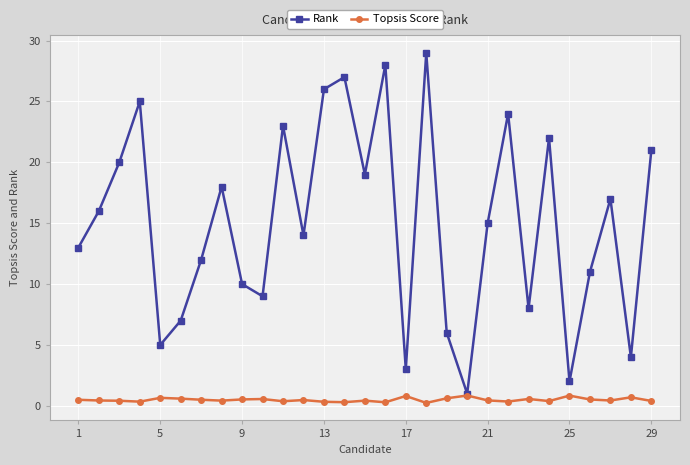

What are all the series names shown in the legend?

Rank, Topsis Score